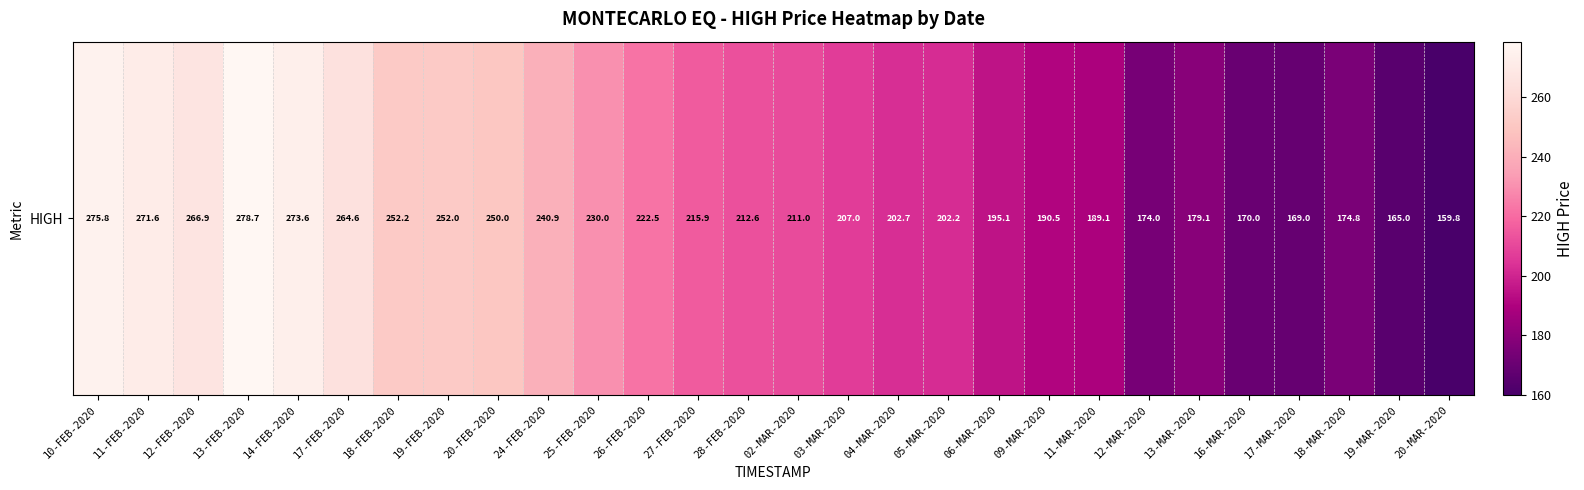

What is the average value?

217.7